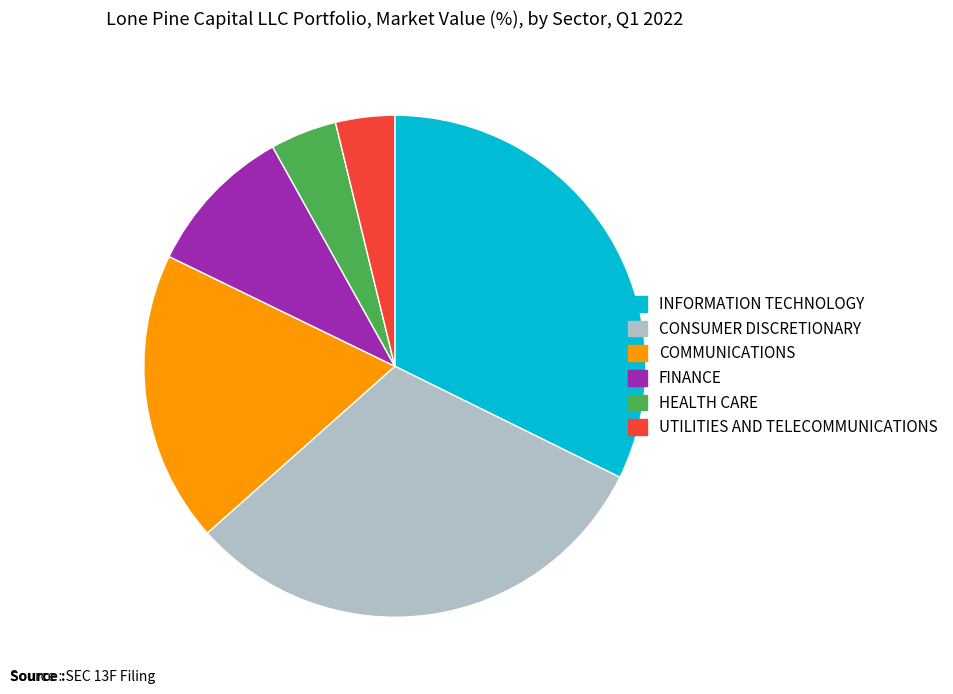

Which has a higher value, UTILITIES AND TELECOMMUNICATIONS or FINANCE?

FINANCE